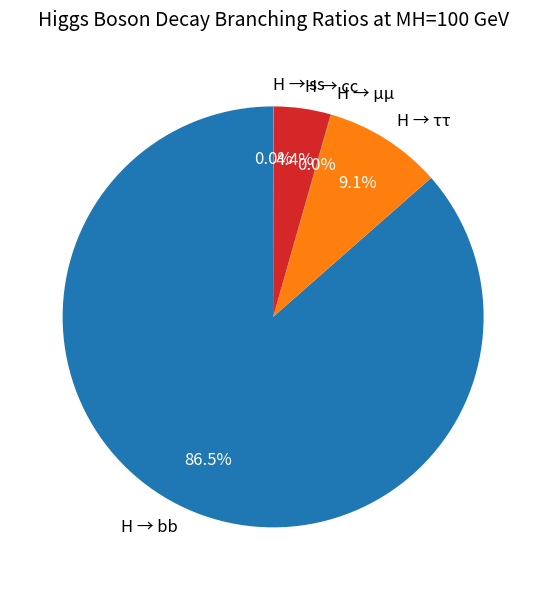

Which slice is the largest?

H → bb